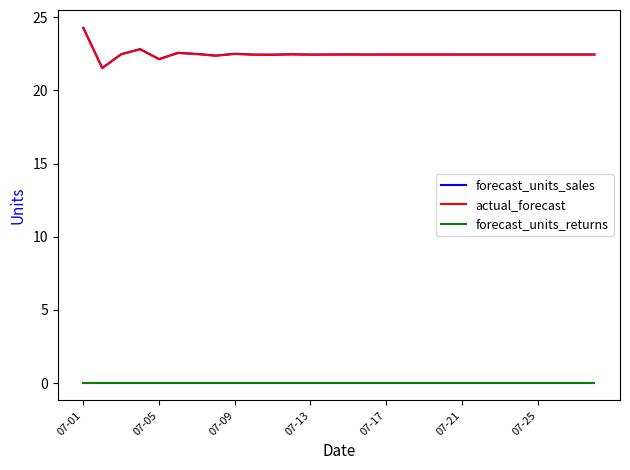

True or false: forecast_units_returns and forecast_units_sales intersect in this chart.

False